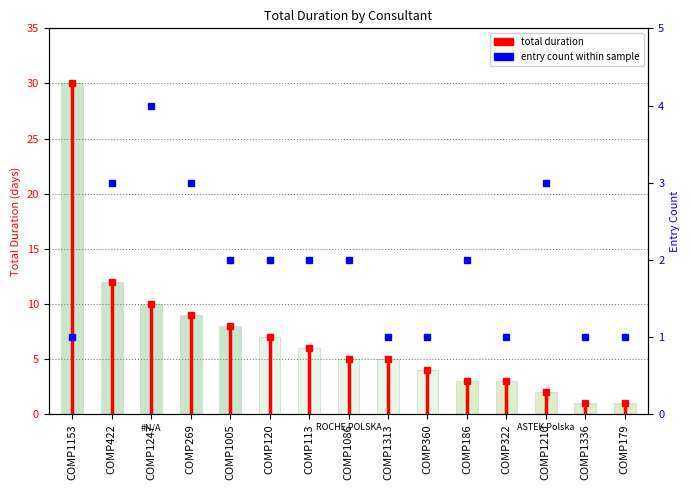

How many bars are there in total?

15